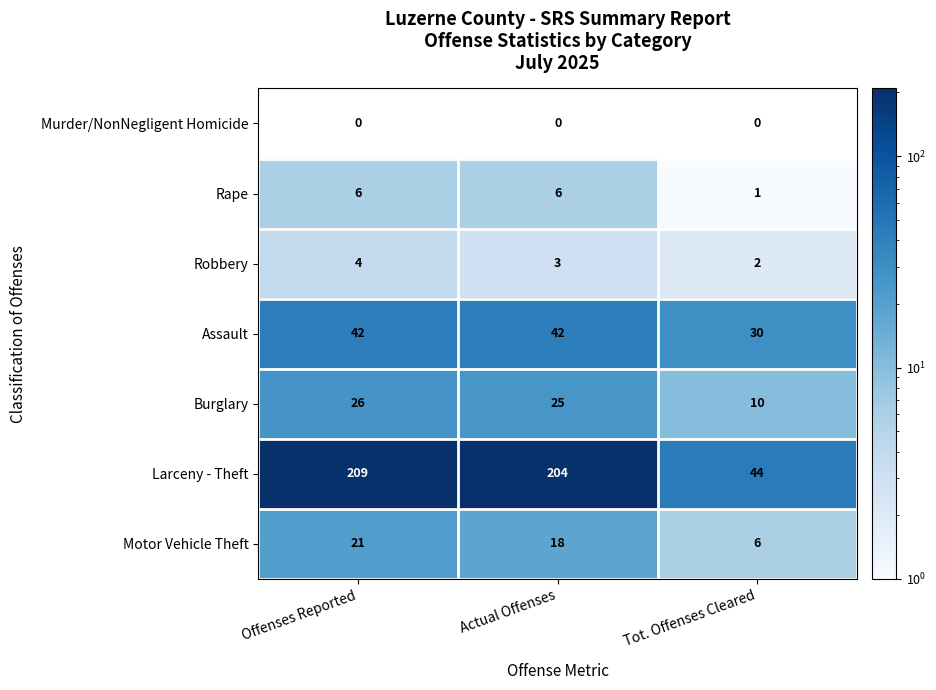

What is the sum of all Assault values?

114